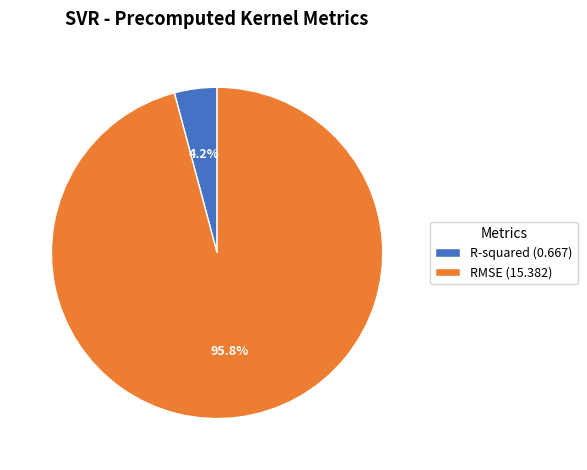

Which category accounts for the majority?

RMSE